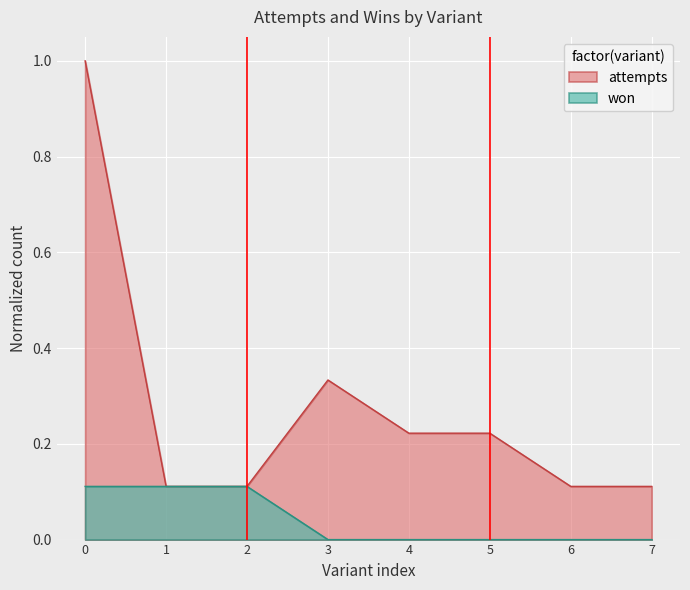

What is the greatest value displayed?

1.0